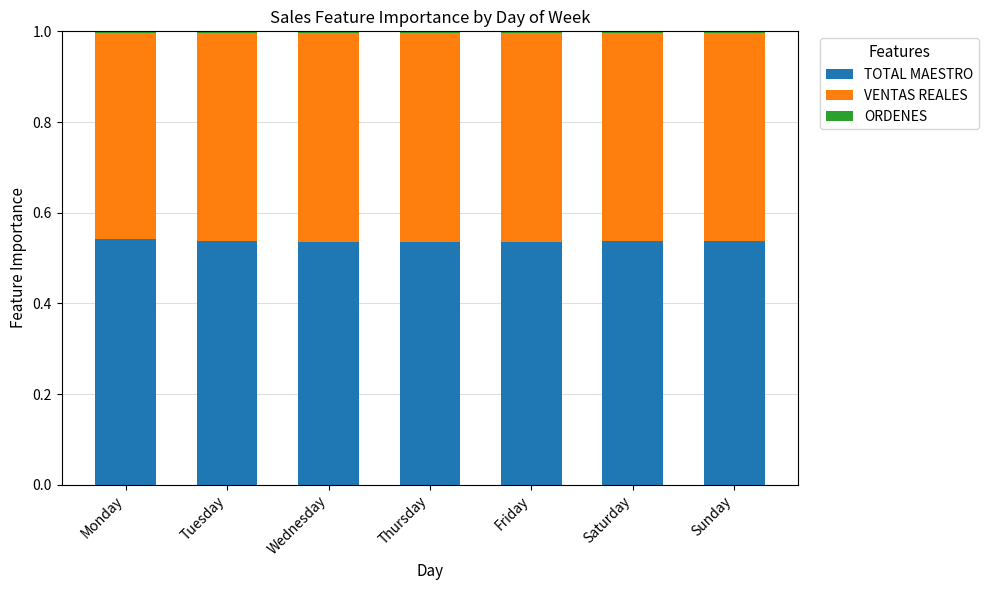

Does the chart contain stacked bars?

Yes